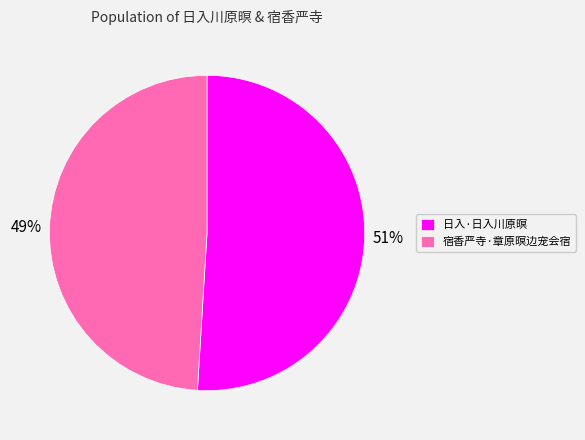

Which slice is the largest?

日入·日入川原暝